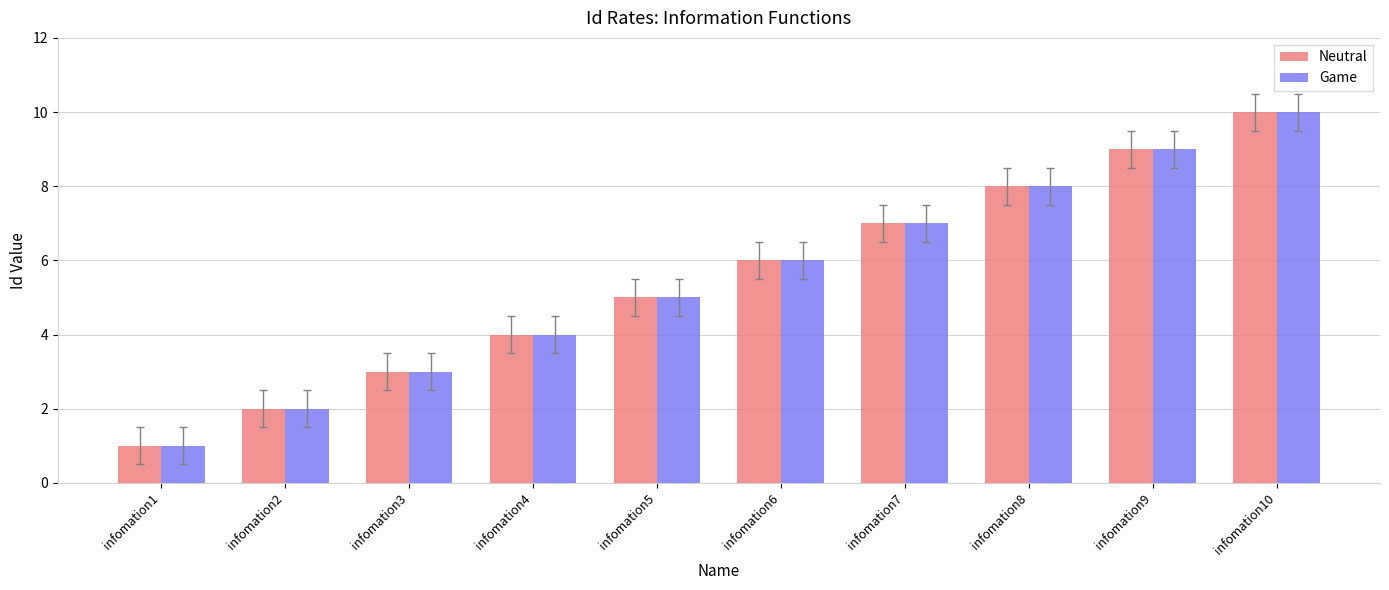

What is the value of the Neutral bar at the 8th from the left?

8